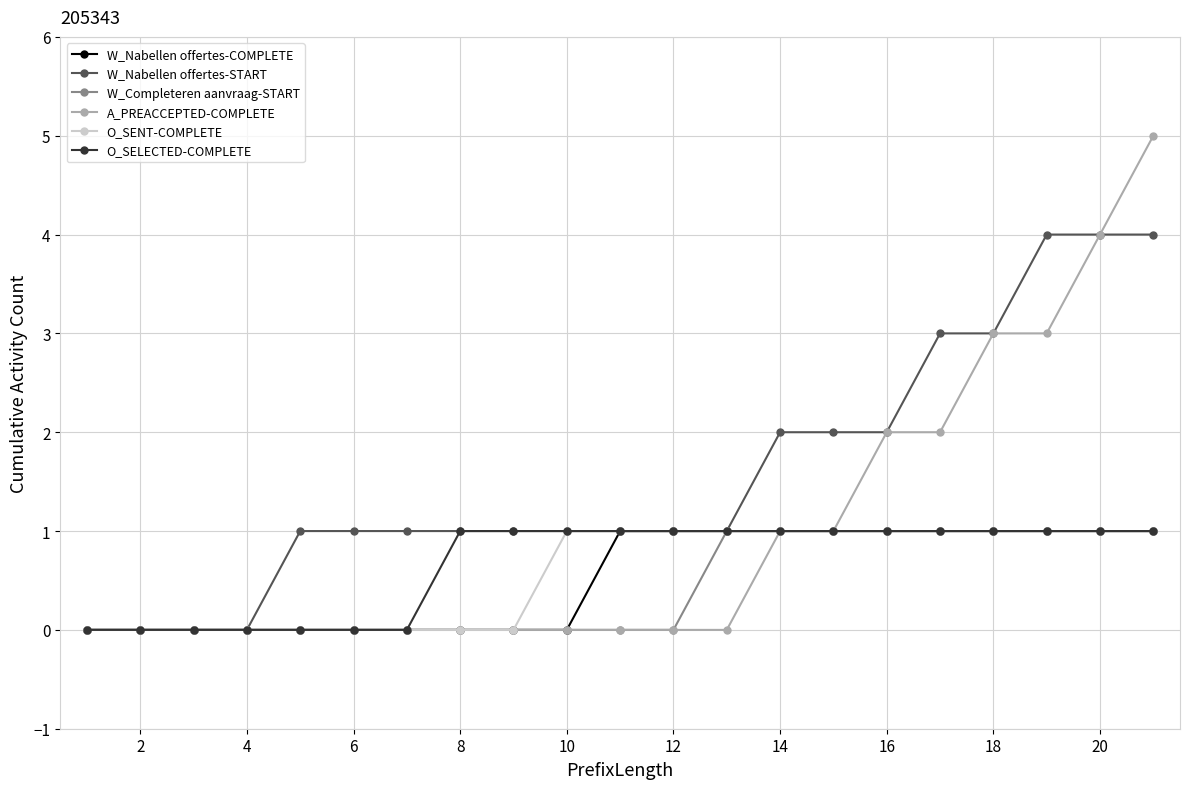

Which series has the largest range (max minus min)?

A_PREACCEPTED-COMPLETE